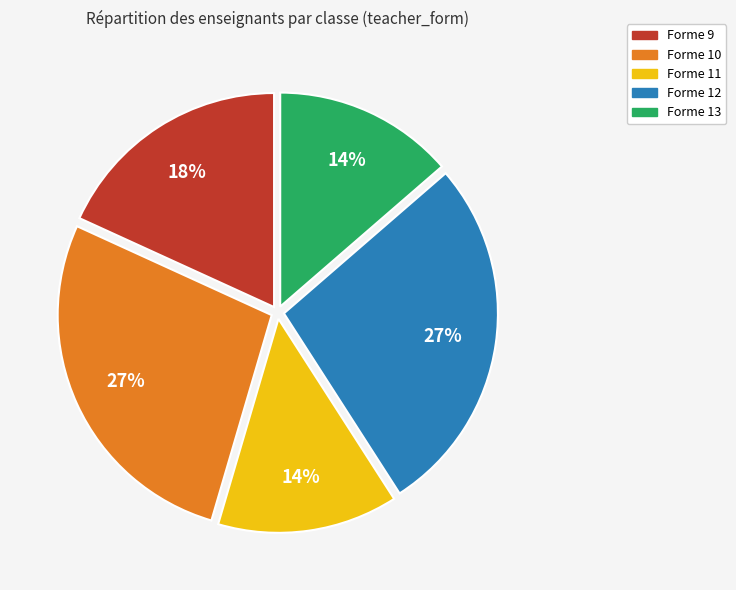

To the nearest percent, what is the average slice percentage?

20%